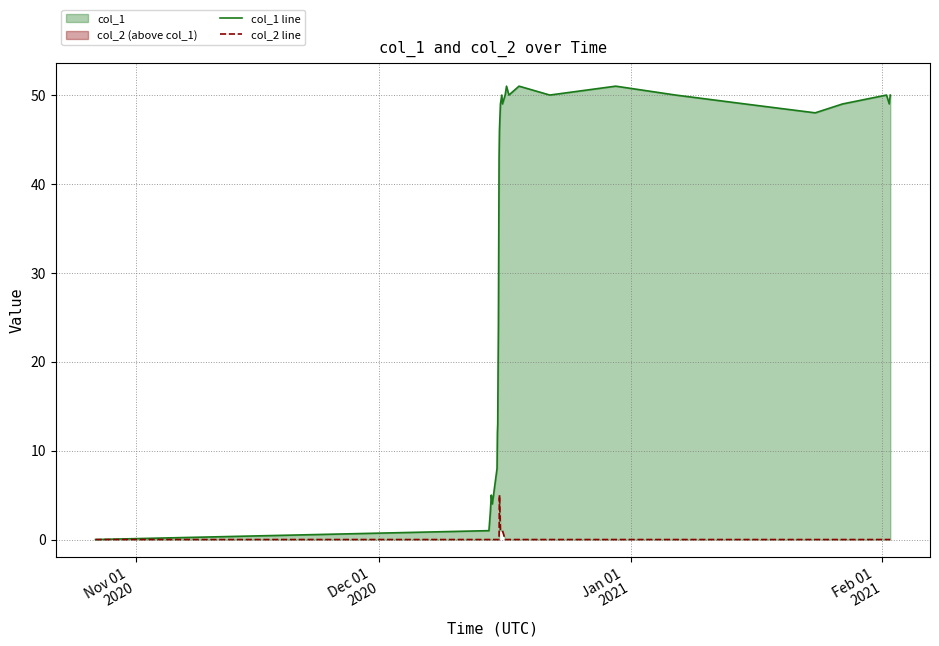

What are all the series names shown in the legend?

col_1 line, col_2 line